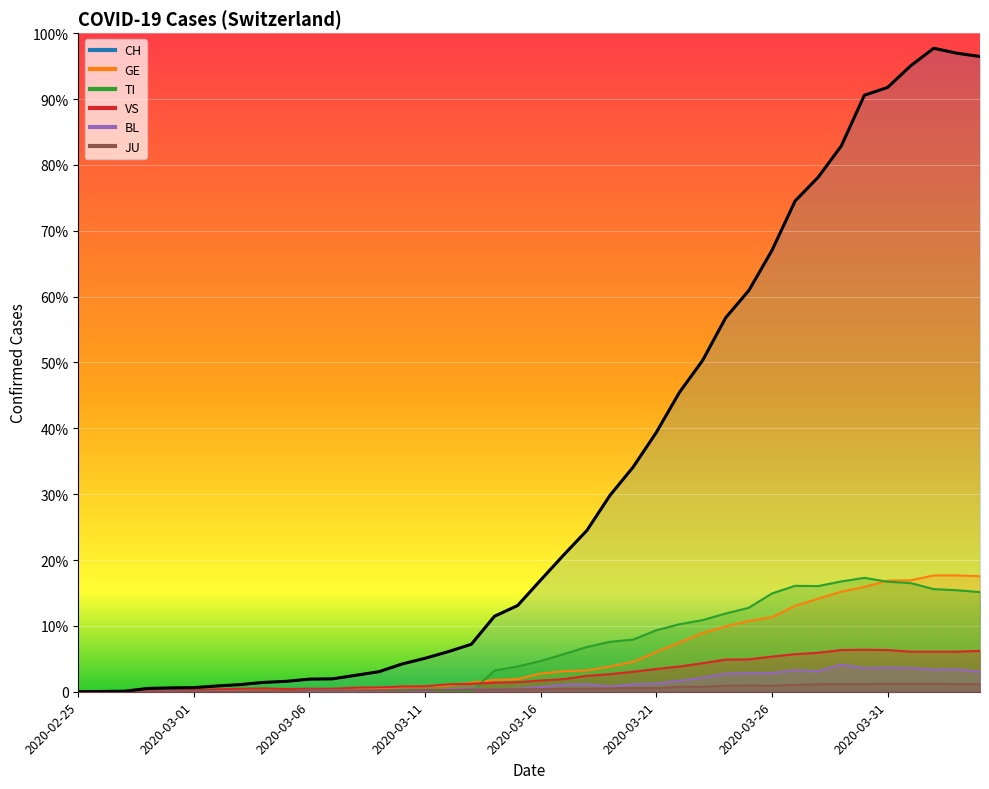

Which series has the largest total across all categories?

CH